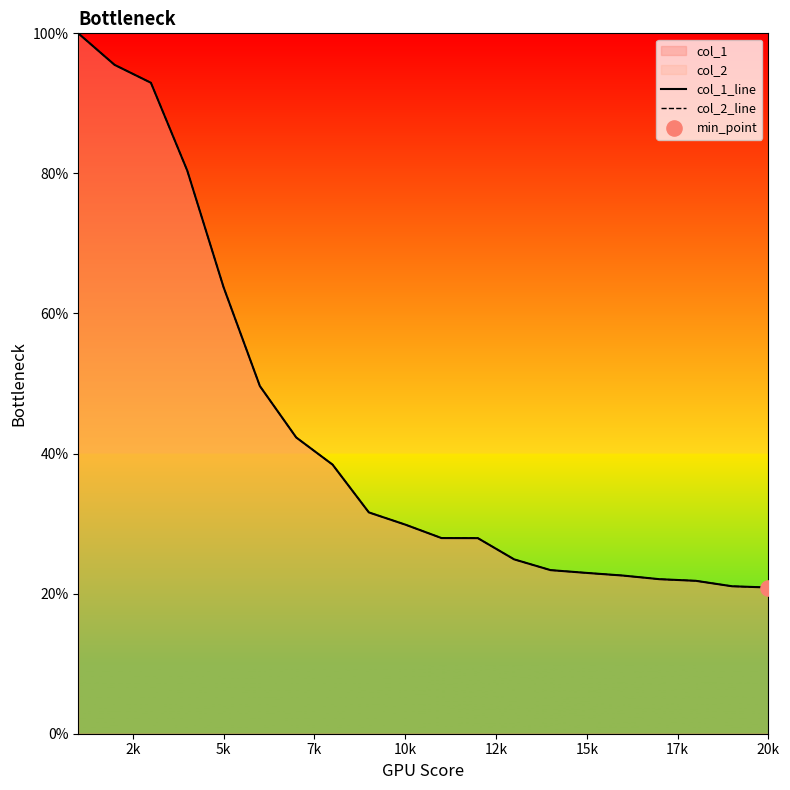

Which series reaches the maximum Y coordinate?

col_1_line